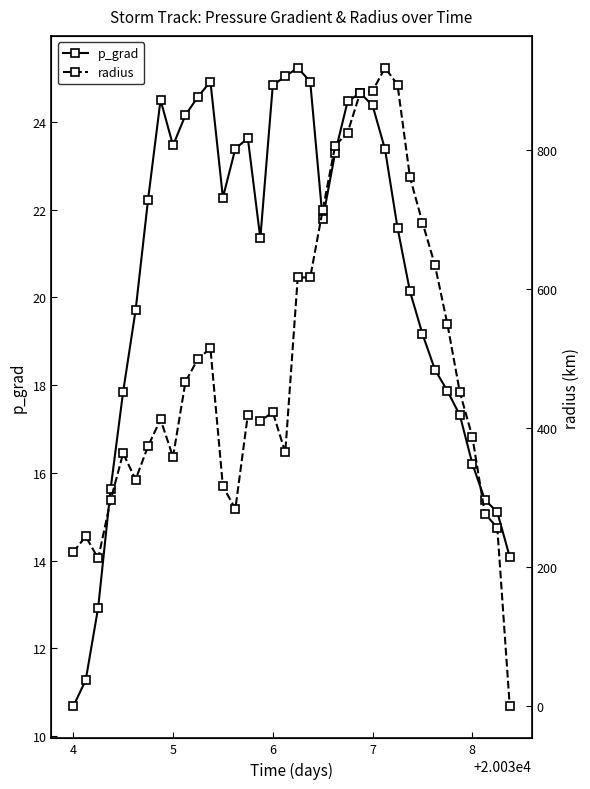

What is the lowest value of the p_grad series?

10.7